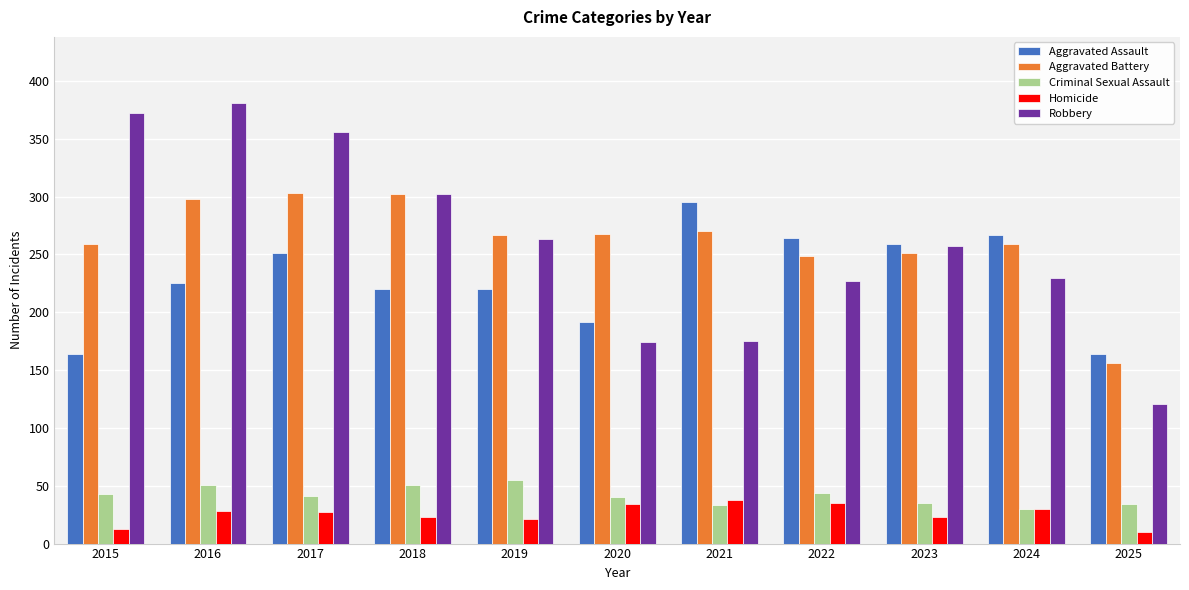

Which series has the largest range (max minus min)?

Robbery